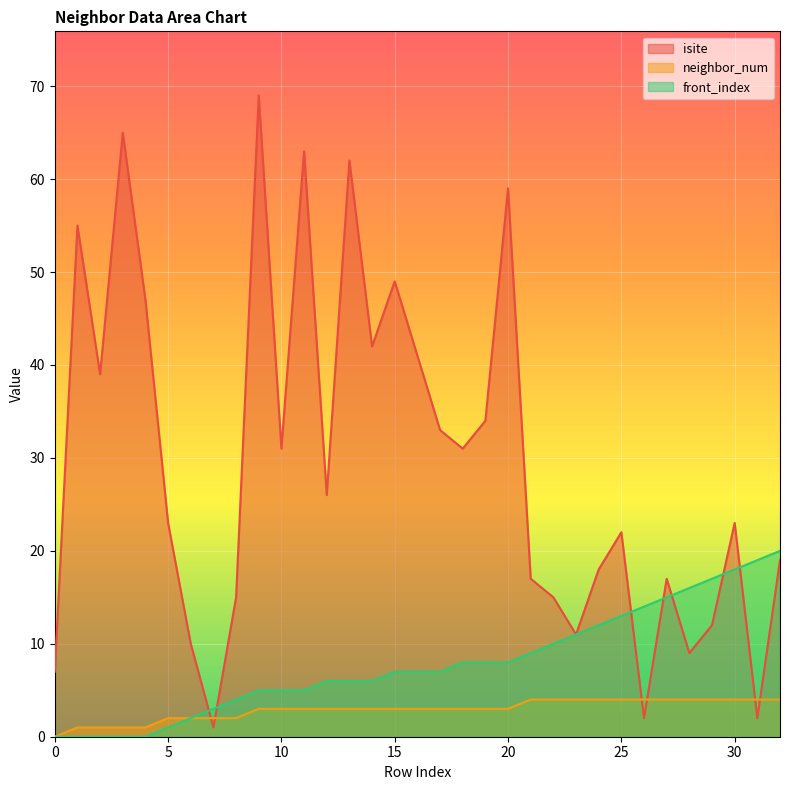

Does the chart display data point markers on the line(s)?

No